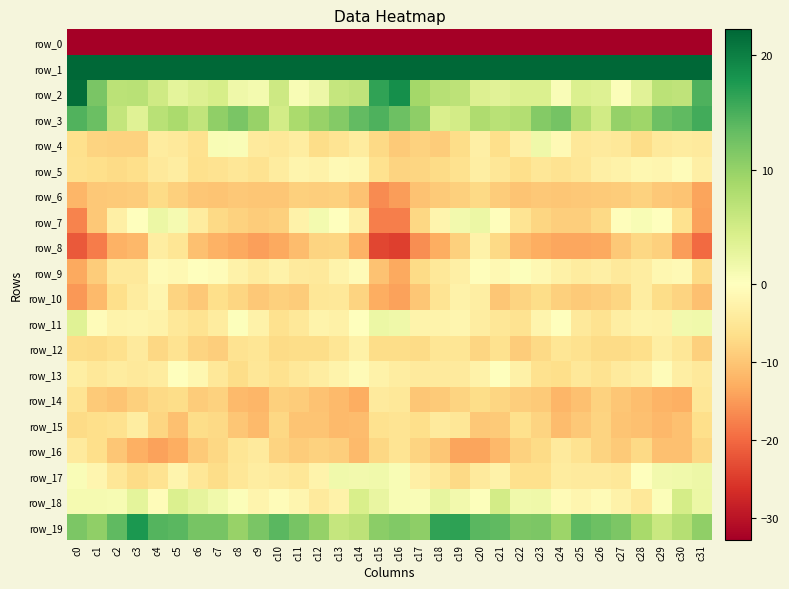

What is the difference between the second highest and second lowest values in the row_11 series?

7.9